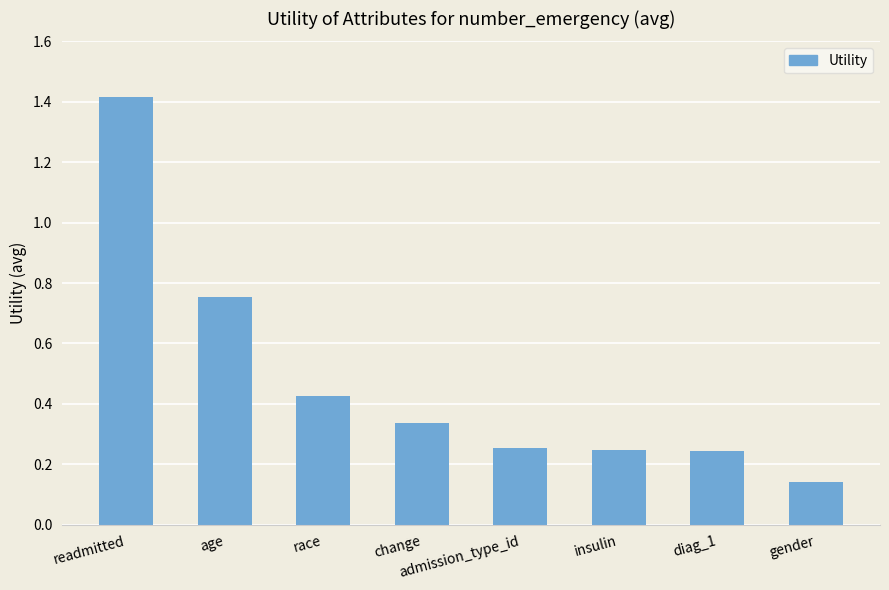

What is the label of the 5th bar from the left?

admission_type_id